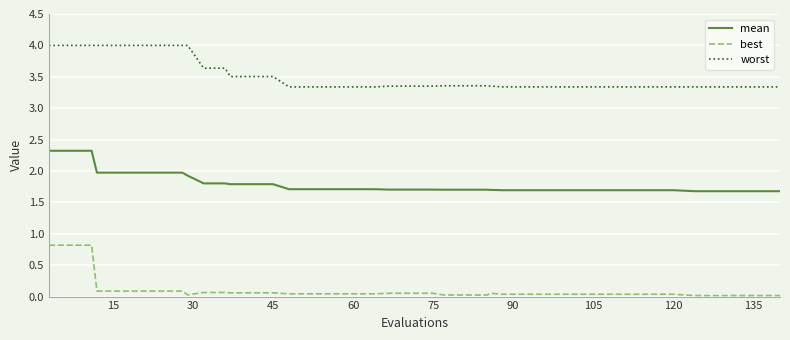

Which series has the largest total across all categories?

worst